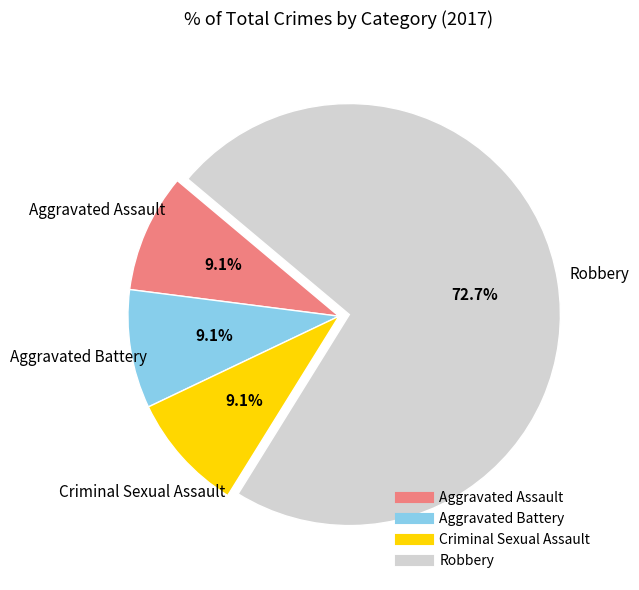

The Aggravated Battery slice represents 1% of the pie. True or false?

False